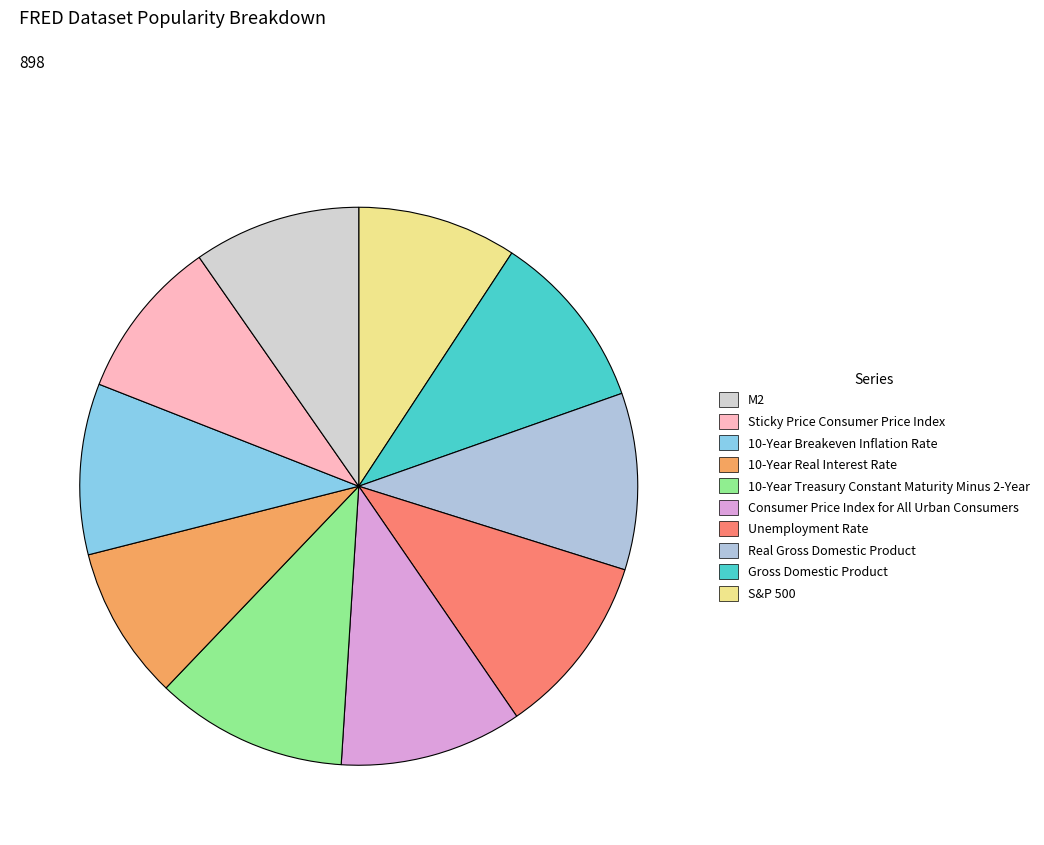

Which slice is the largest?

10-Year Treasury Constant Maturity Minus 2-Year